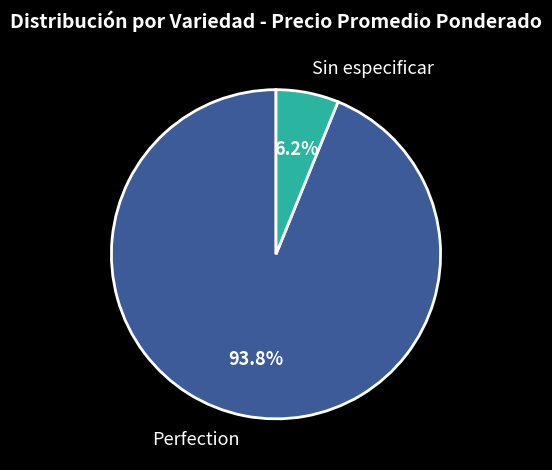

How many slices are in this pie chart?

2